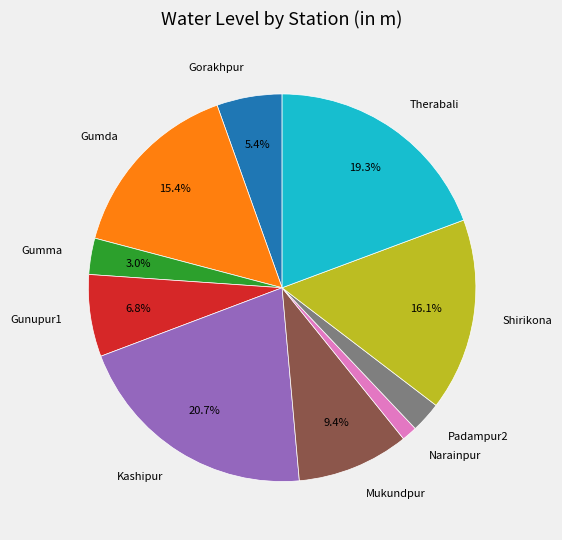

Which slice is the largest?

Kashipur